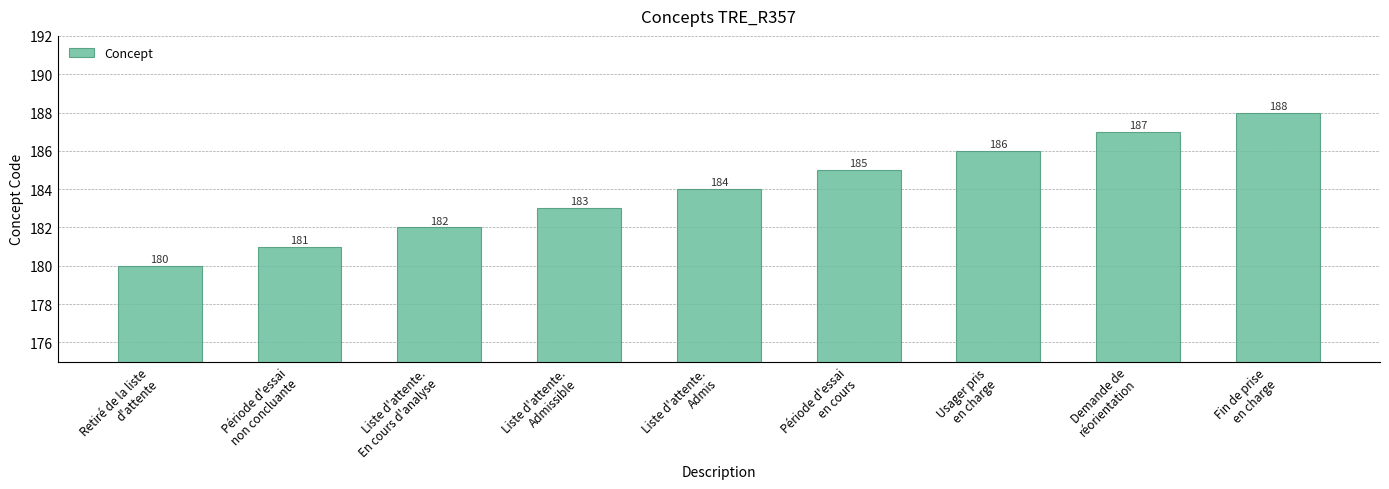

How many data points does each series have?

9